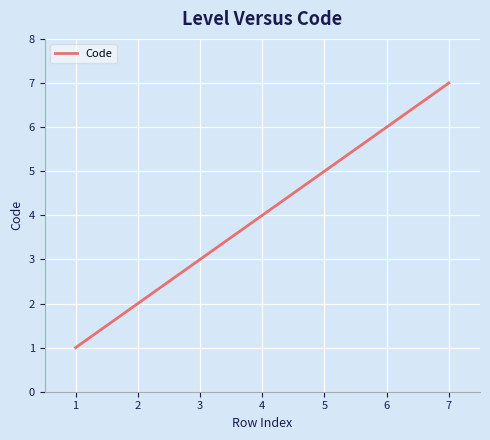

Count the number of data series in this chart.

1